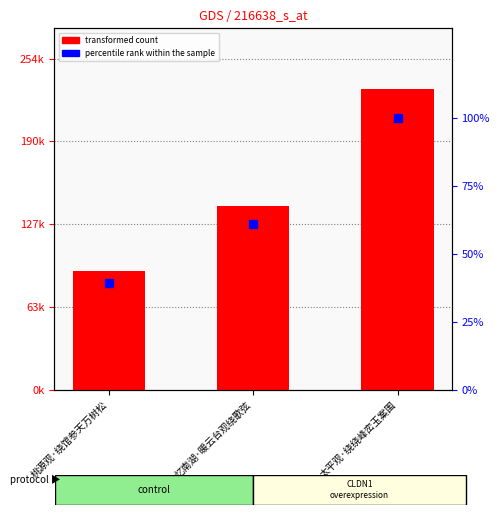

At which category is the sum across all series the highest?

太平观·绕绕峰峦玉案围